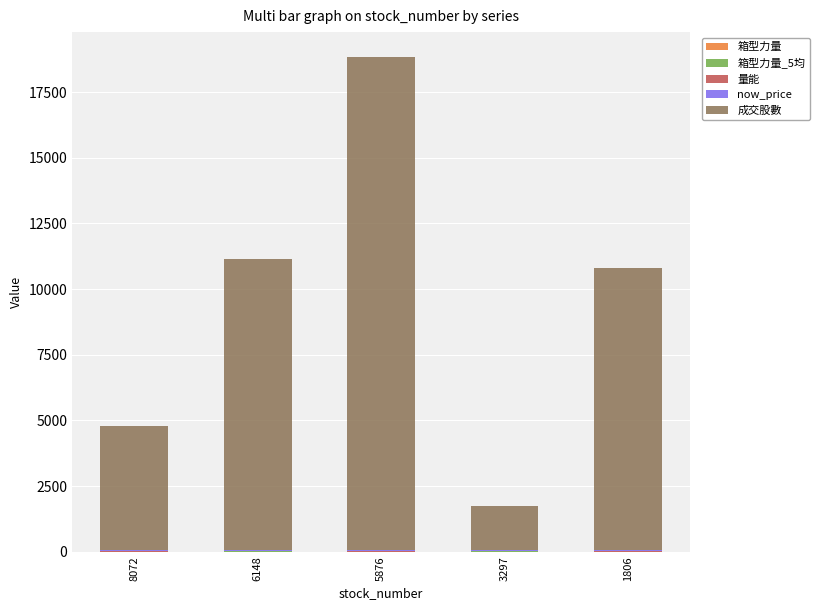

How many values in the 量能 series are below 19?

2